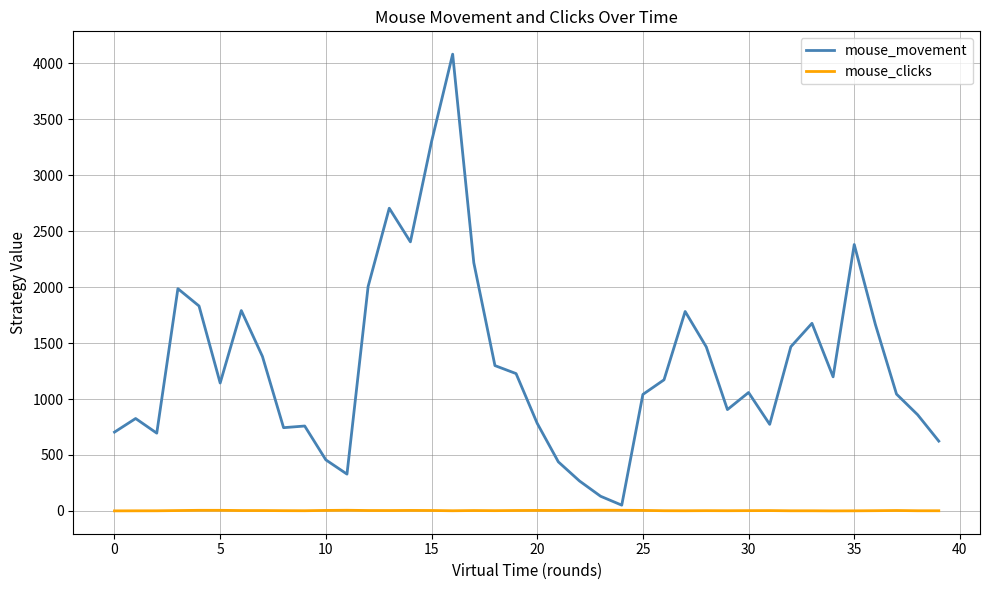

What is the difference between the maximum and minimum values in the mouse_movement series?

4027.6